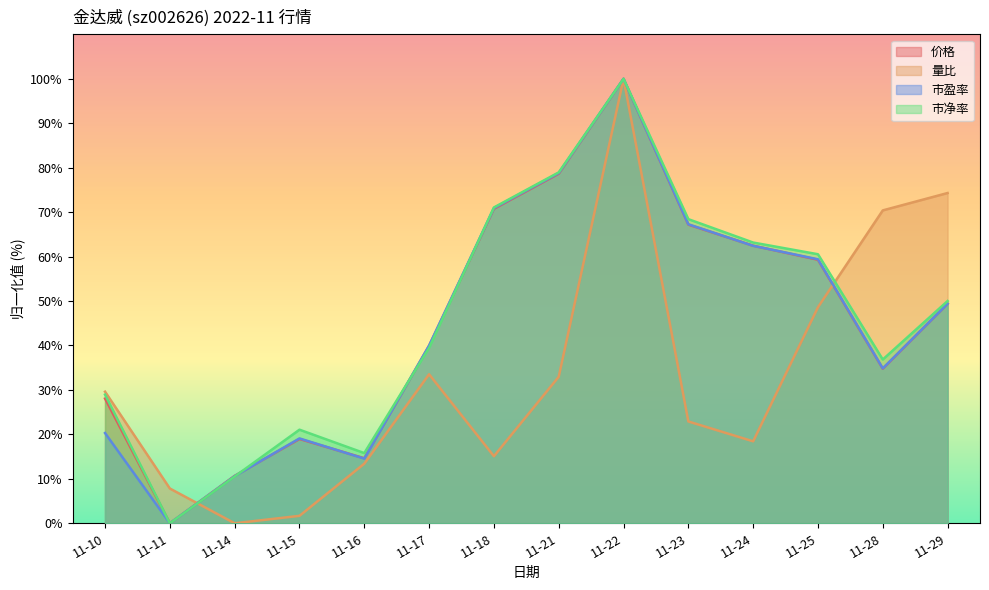

What is the value of the 市净率 point at the 4th from the left?

21.1